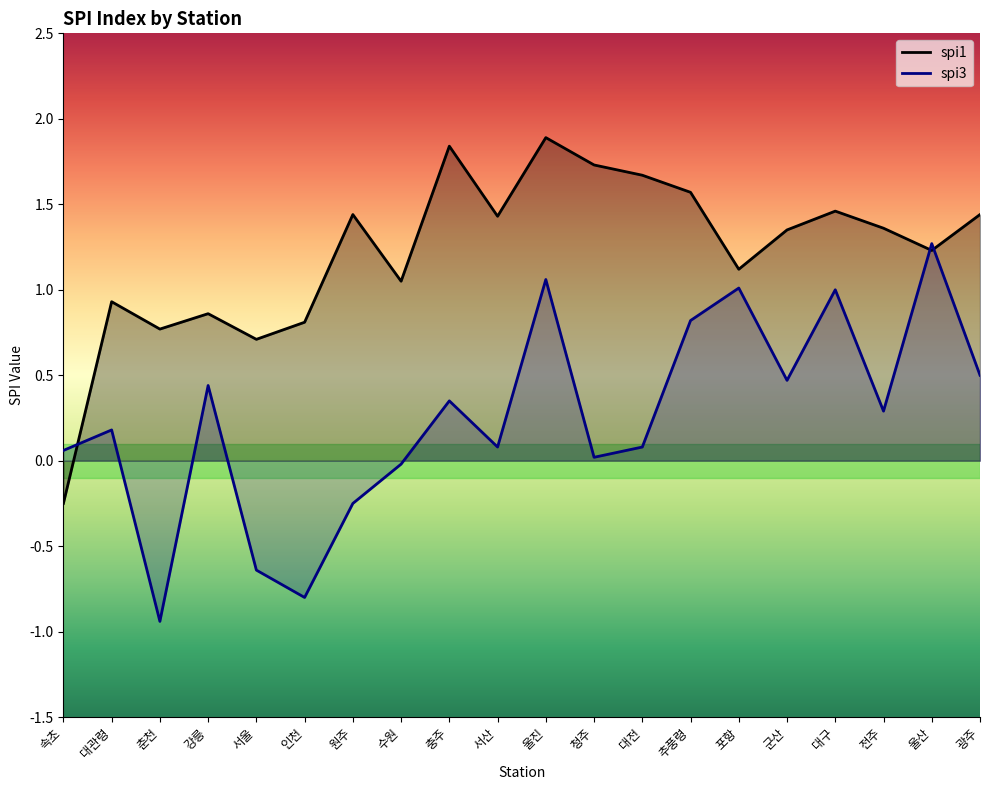

Is the value of spi1 at 인천 greater than the value of spi3 at 강릉?

Yes